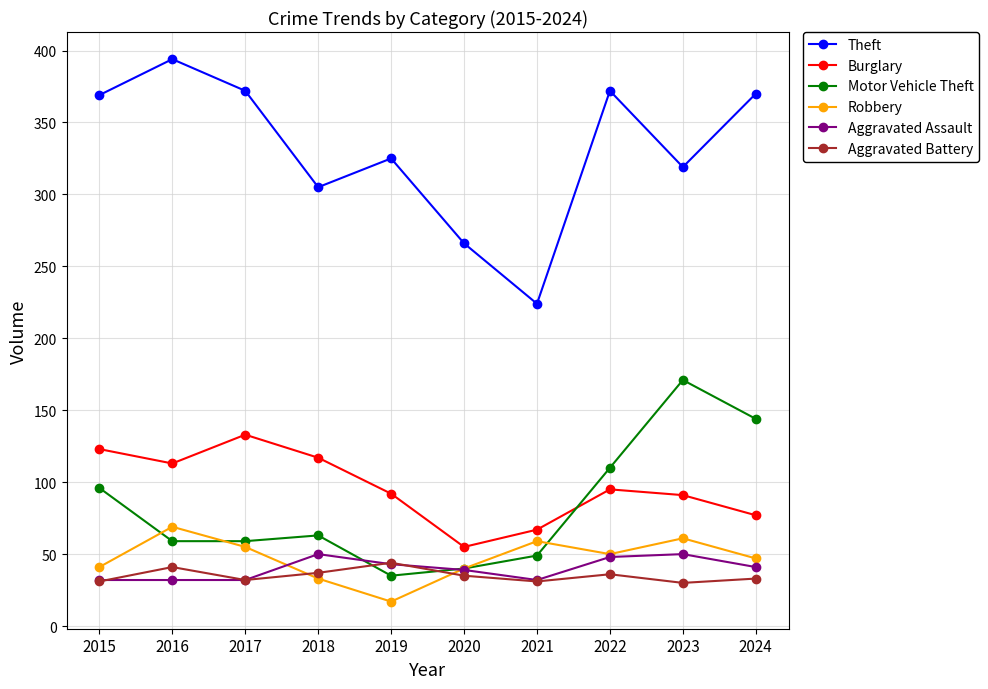

At 2024, list the series in order from largest to smallest.

Theft, Motor Vehicle Theft, Burglary, Robbery, Aggravated Assault, Aggravated Battery